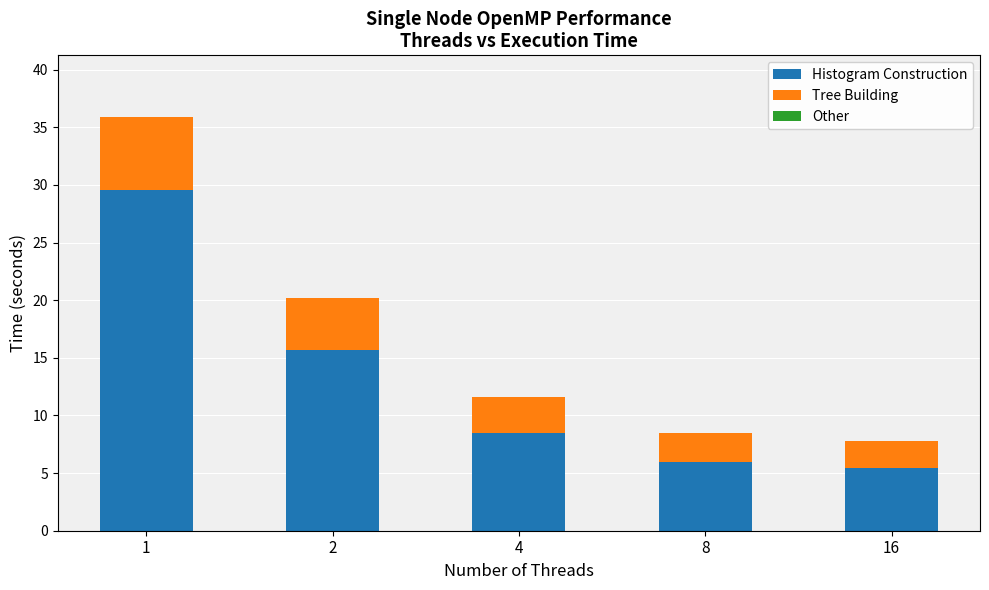

Is it true that Histogram Construction equals 5.4 at 16?

True